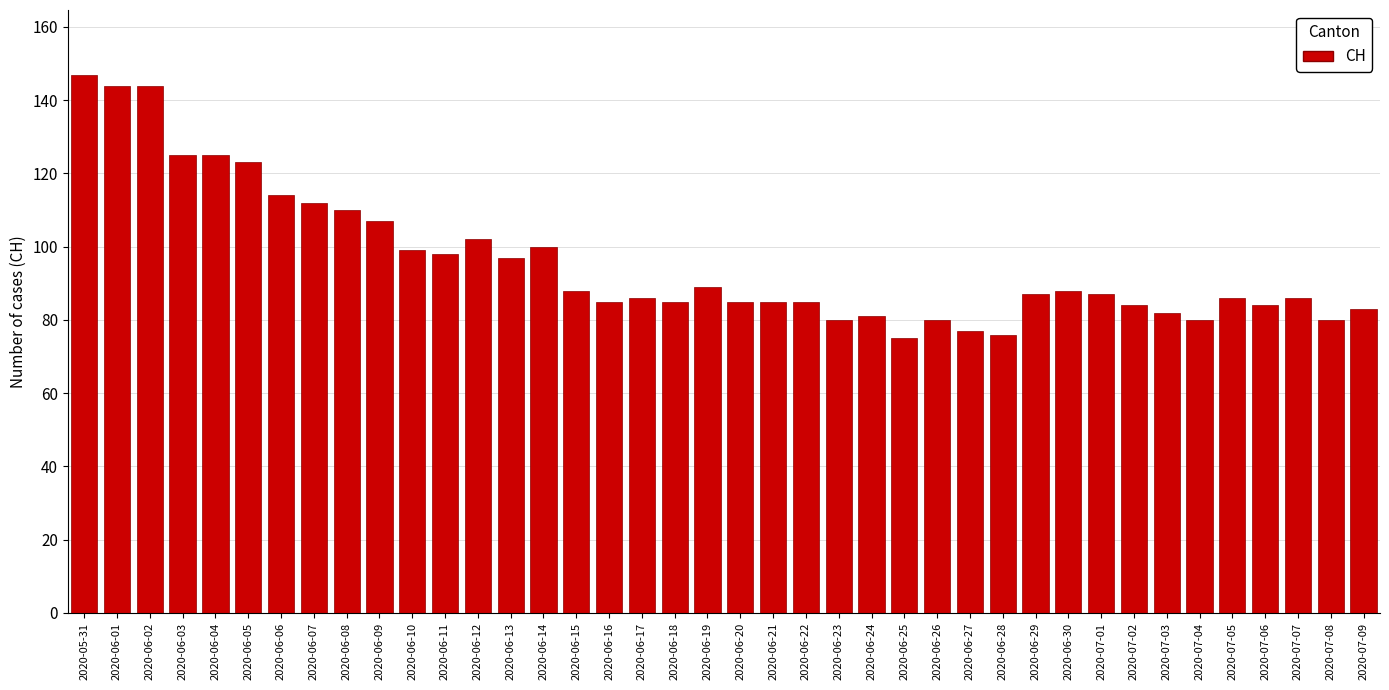

What is the label of the 2nd bar from the left?

2020-06-01